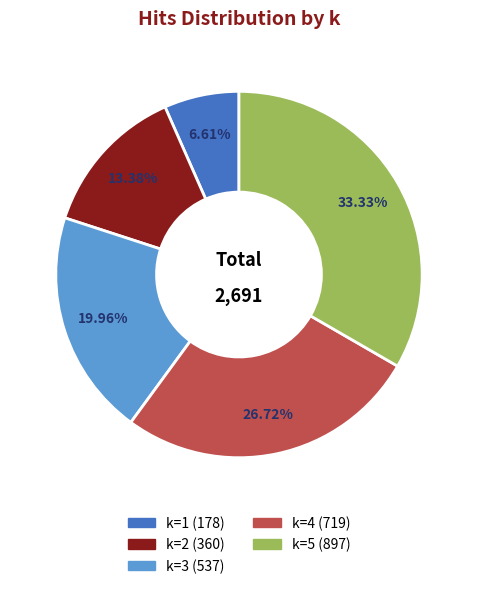

Does any single category account for the majority?

No